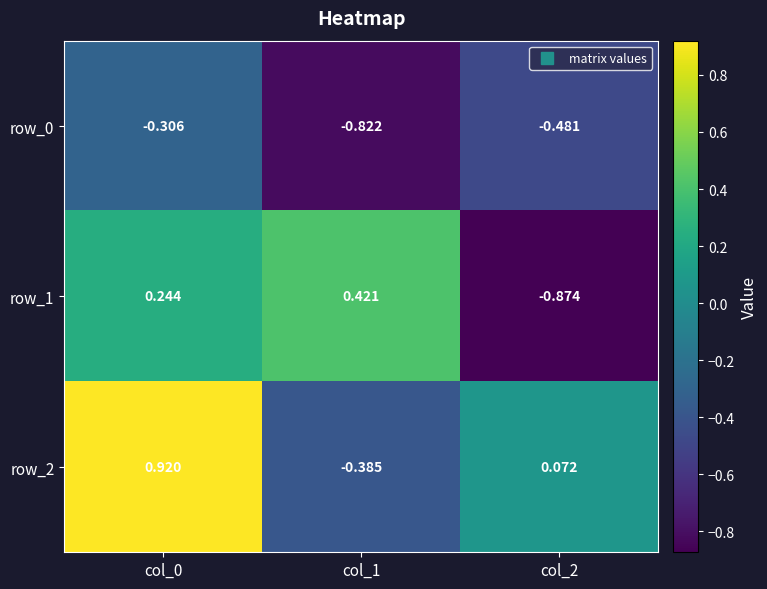

Rank the categories by row_1 value from highest to lowest.

col_1, col_0, col_2